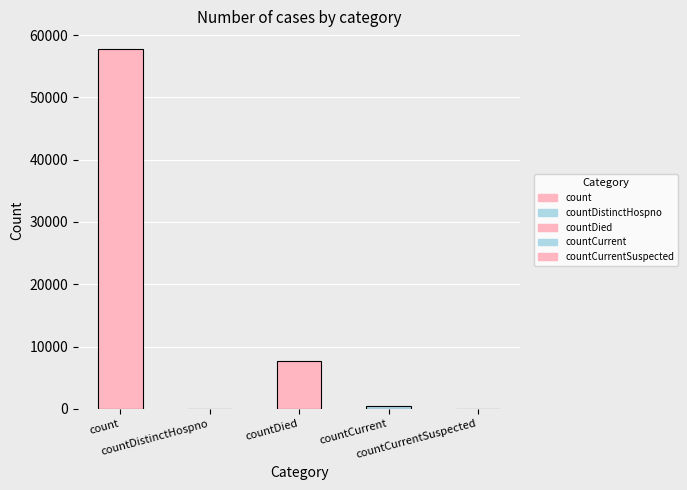

What is the sum of all values?

66004